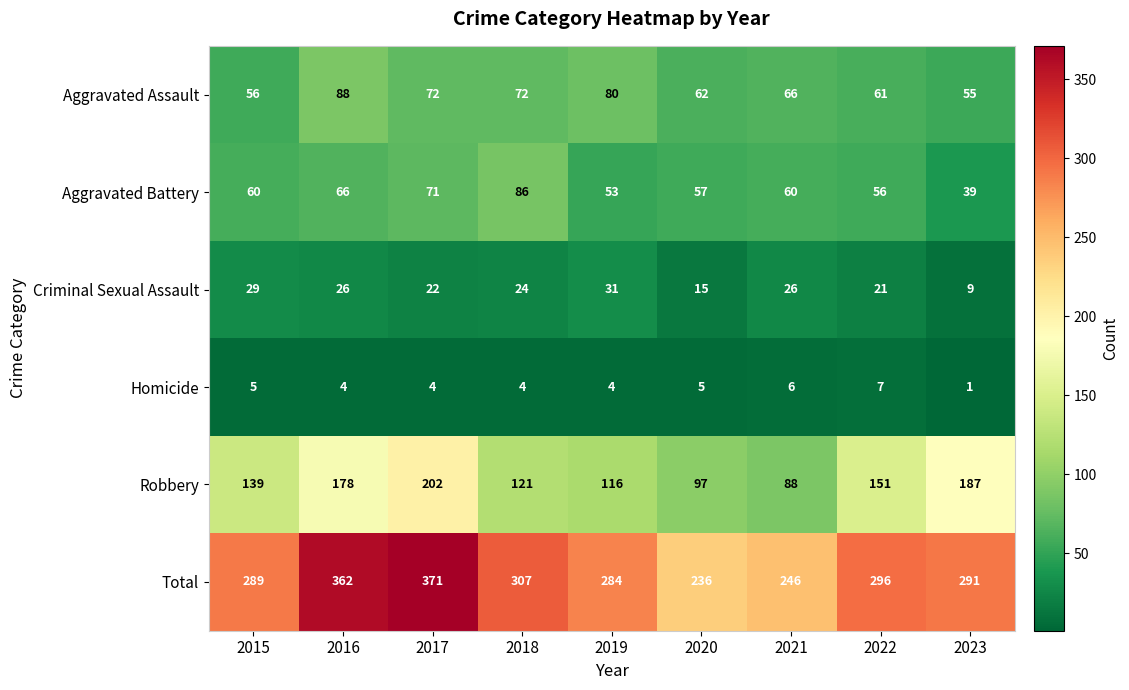

The value of Aggravated Assault at 2018 is 72. True or false?

True